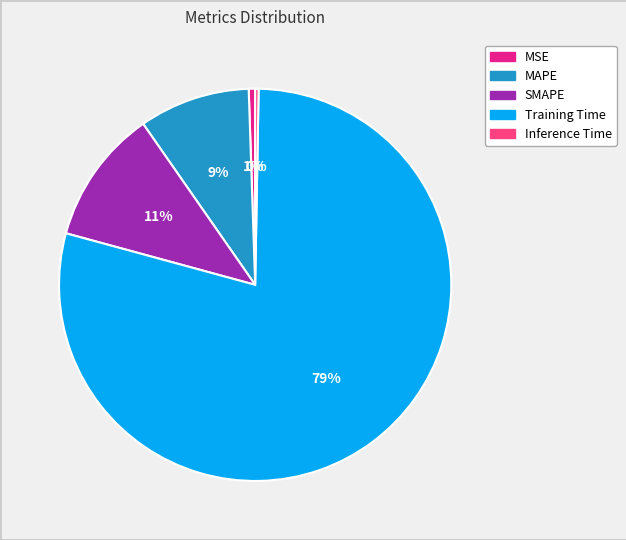

Is it true that MAPE is 1% of the pie?

False